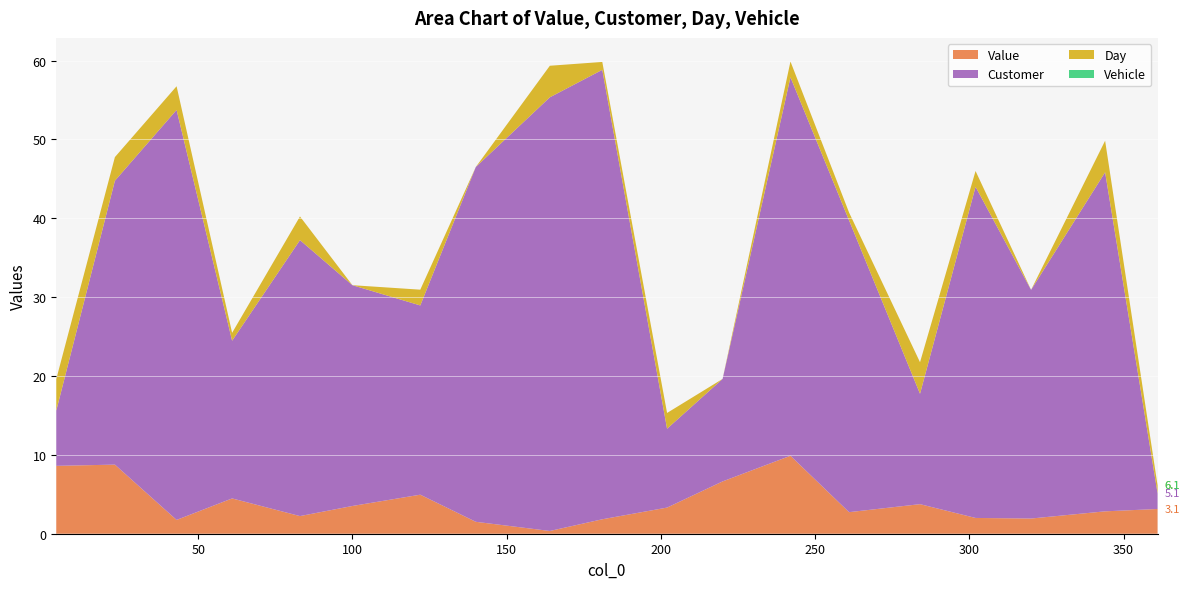

Reading left to right, what are all the values shown in this chart?

Value: 8.6	8.8	1.7	4.5	2.2	3.5	5.0	1.5	0.3	1.8	3.3	6.6	9.9	2.7	3.7	2.0	1.9	2.8	3.1
Customer: 7.0	36.0	52.0	20.0	35.0	28.0	24.0	45.0	55.0	57.0	10.0	13.0	48.0	37.0	14.0	42.0	29.0	43.0	2.0
Day: 4.0	3.0	3.0	1.0	3.0	0.0	2.0	0.0	4.0	1.0	2.0	0.0	2.0	1.0	4.0	2.0	0.0	4.0	1.0
Vehicle: 0.0	0.0	0.0	0.0	0.0	0.0	0.0	0.0	0.0	0.0	0.0	0.0	0.0	0.0	0.0	0.0	0.0	0.0	0.0